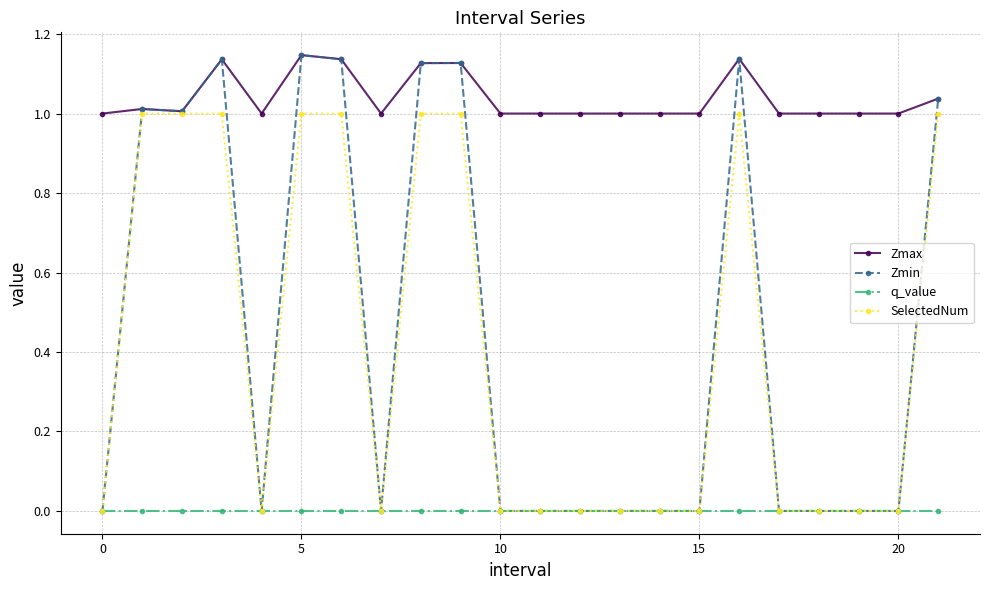

Which series has the largest total across all categories?

Zmax